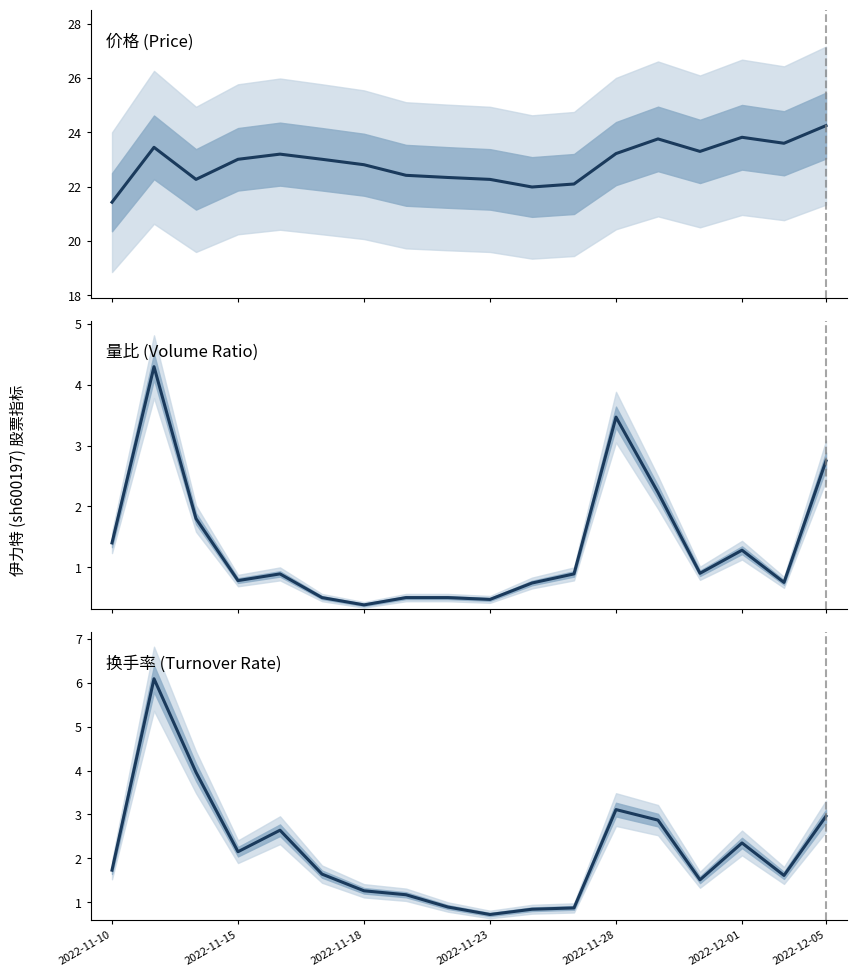

True or false: 价格 (Price) and 换手率 (Turnover Rate) cross at least once.

False